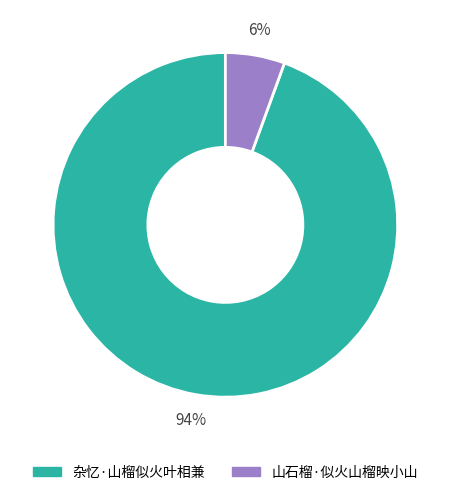

Which category has the smallest portion of the pie?

山石榴·似火山榴映小山